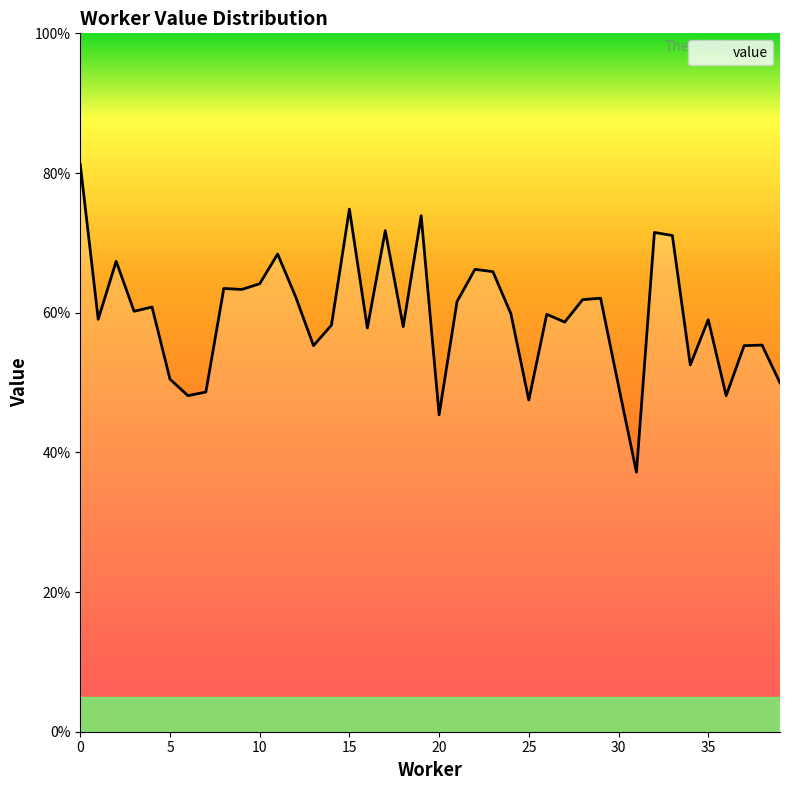

Reading left to right, list all the values displayed in this chart.

0=0.8	1=0.6	2=0.7	3=0.6	4=0.6	5=0.5	6=0.5	7=0.5	8=0.6	9=0.6	10=0.6	11=0.7	12=0.6	13=0.6	14=0.6	15=0.7	16=0.6	17=0.7	18=0.6	19=0.7	20=0.5	21=0.6	22=0.7	23=0.7	24=0.6	25=0.5	26=0.6	27=0.6	28=0.6	29=0.6	30=0.5	31=0.4	32=0.7	33=0.7	34=0.5	35=0.6	36=0.5	37=0.6	38=0.6	39=0.5